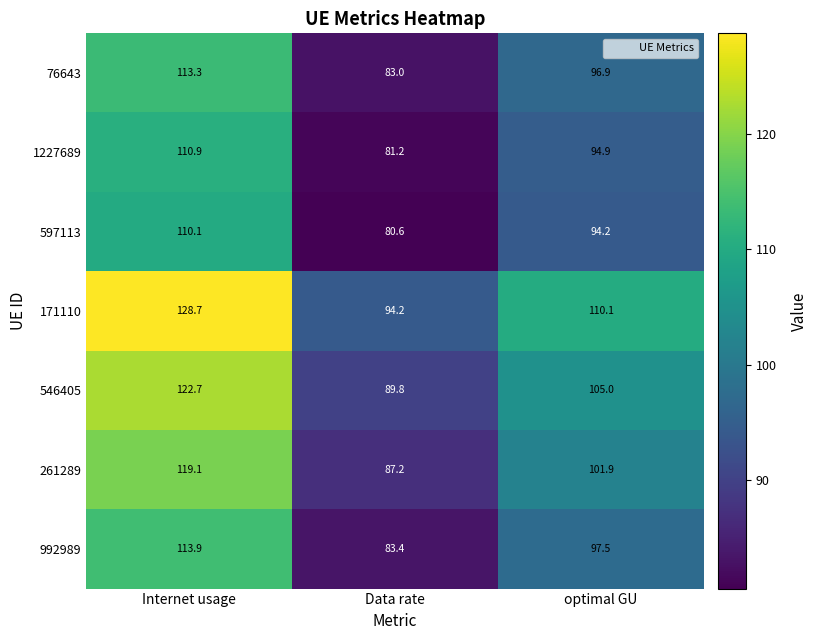

Which series has the largest range (max minus min)?

171110